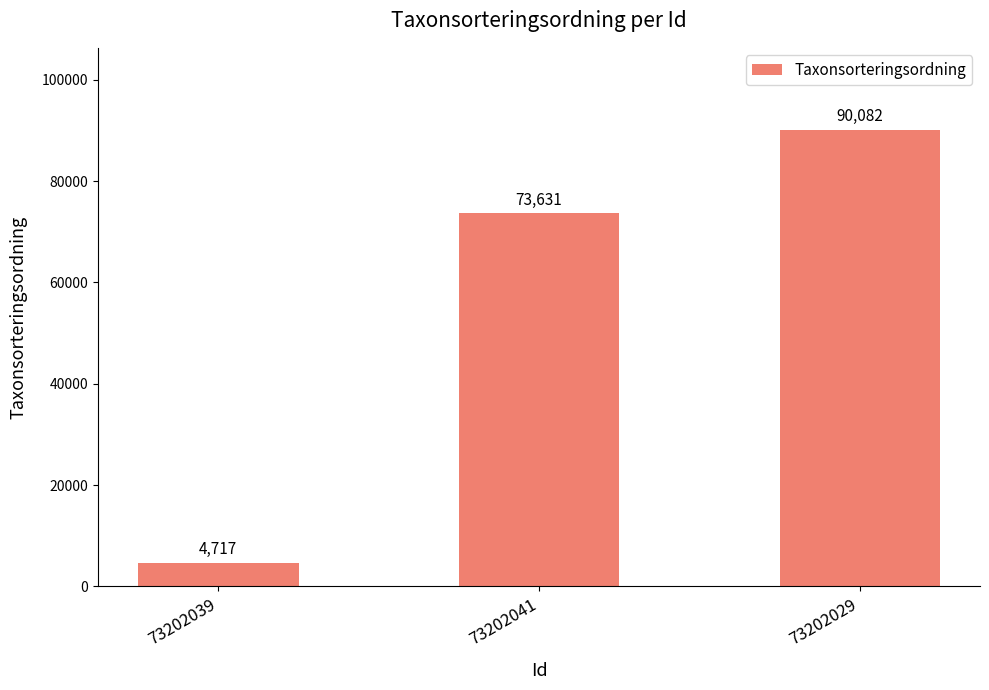

Which label corresponds to the smallest value in the chart?

73202039